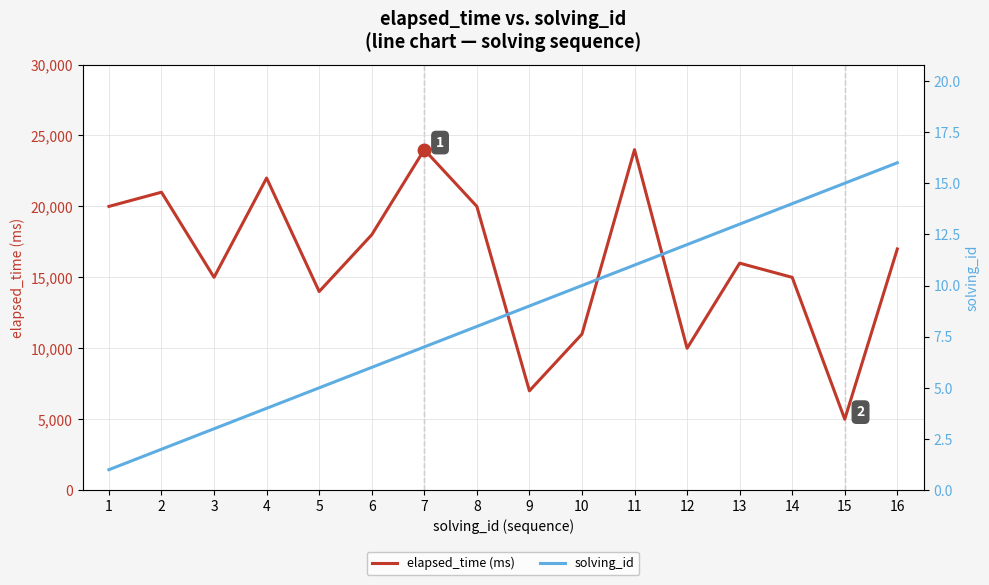

Rank the series at 3 from highest to lowest value.

elapsed_time (ms), solving_id